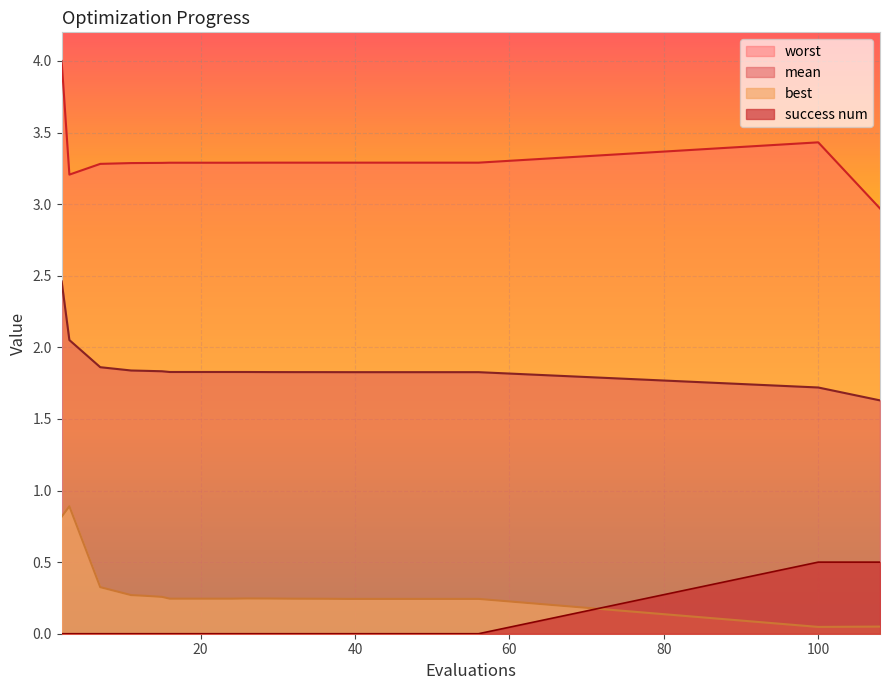

At how many categories does at least one series exceed 3?

21